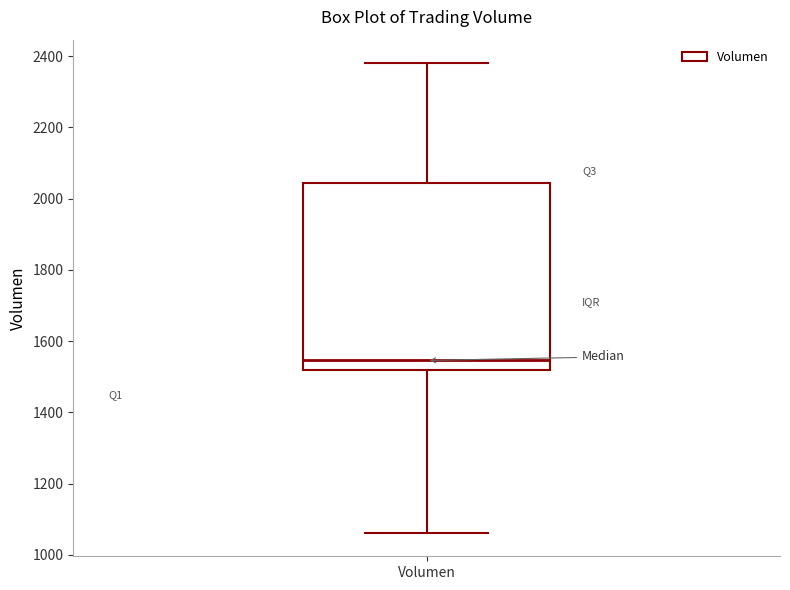

Transcribe this box plot: give where the median line is, the range the box spans, and where the two whiskers end, as read against the y-axis. The values are not printed on the chart, so give them approximately, as read against the axis.

median 1540, box 1520 to 2040, whiskers 1060 to 2380